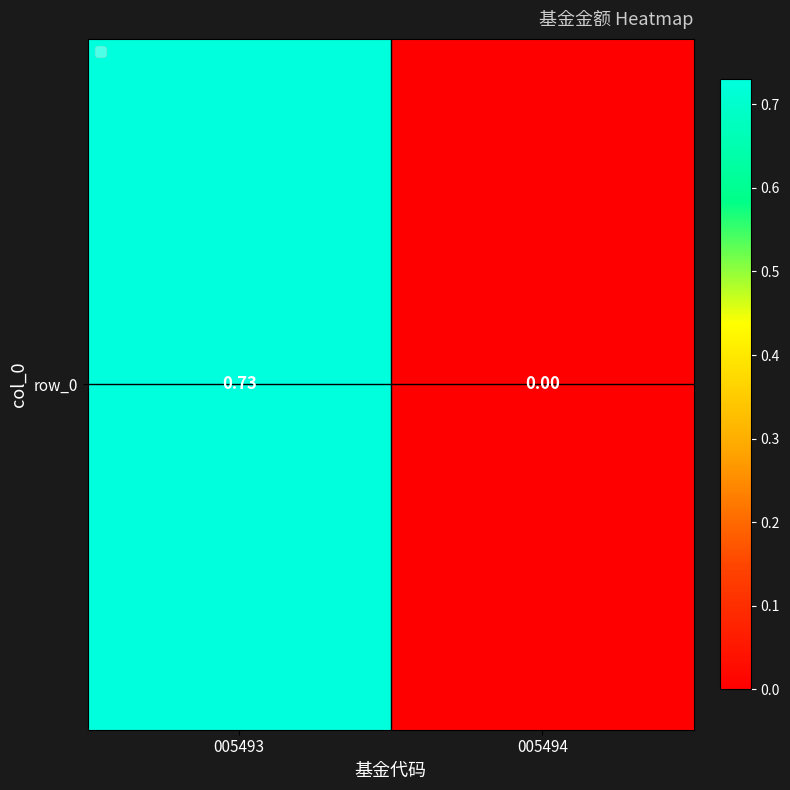

What is the change in value from 005493 to 005494?

-0.7